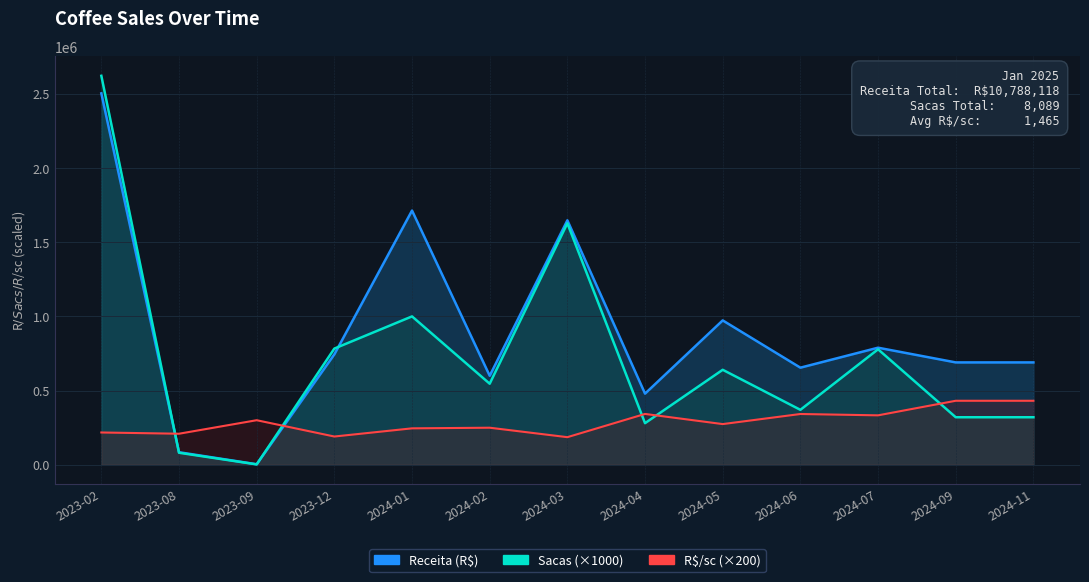

Which series changed the most between 2023-08 and 2024-07?

Receita (R$)